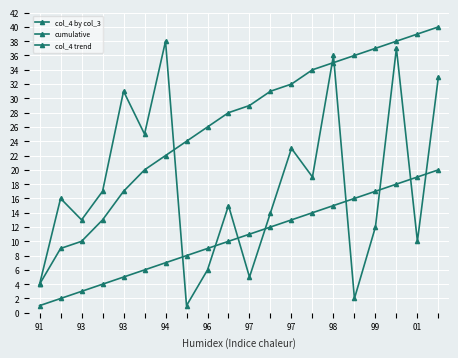

True or false: col_4 by col_3 and col_4 trend intersect in this chart.

False